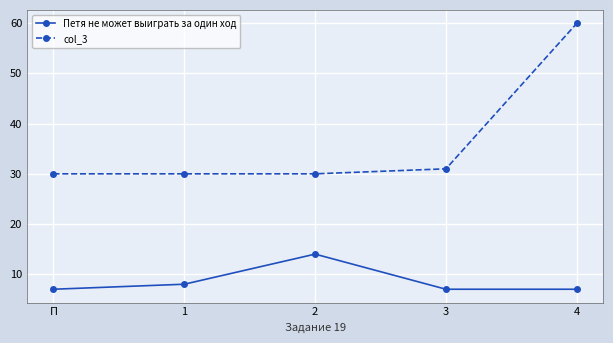

Which series has the largest total across all categories?

col_3